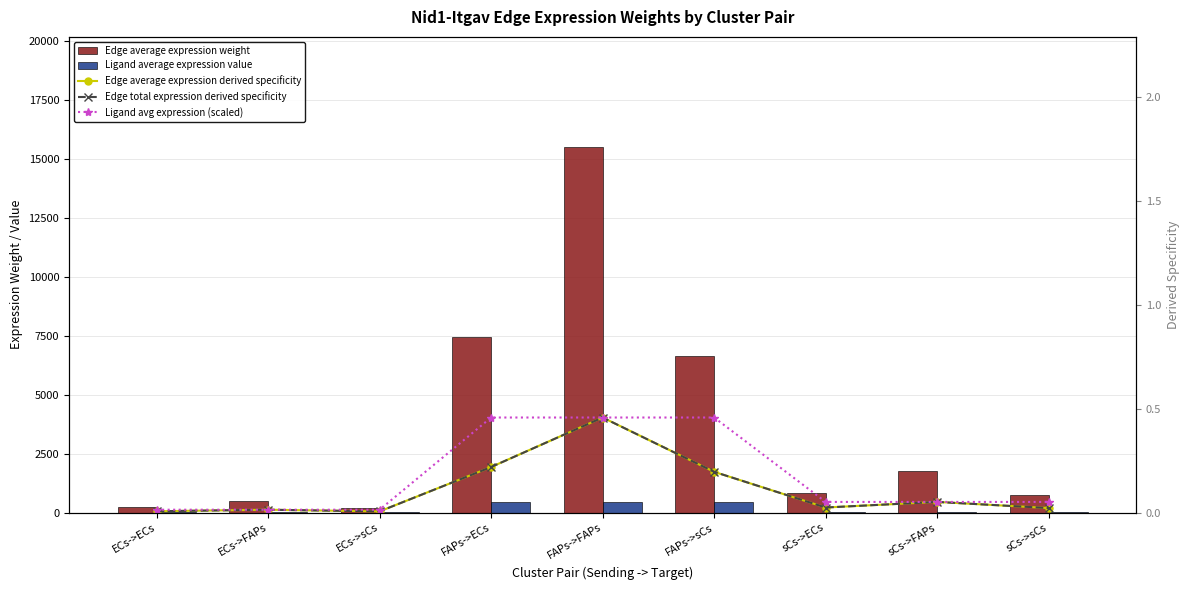

What position from the left is FAPs->sCs?

6